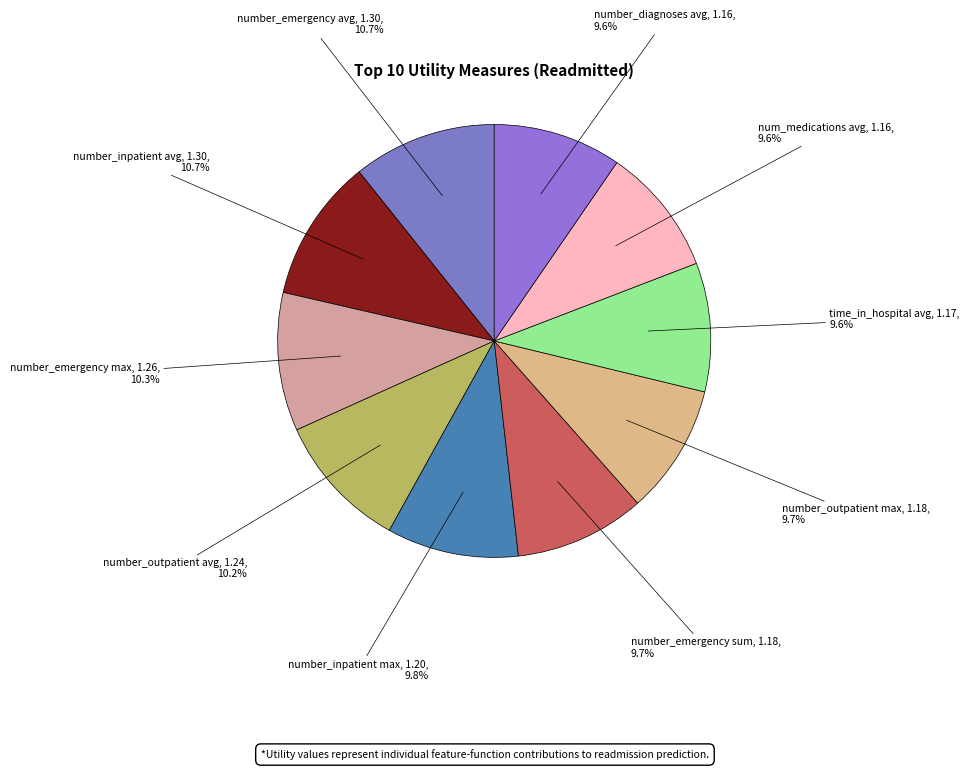

Combined, do number_inpatient avg and number_outpatient max account for over 50%?

No